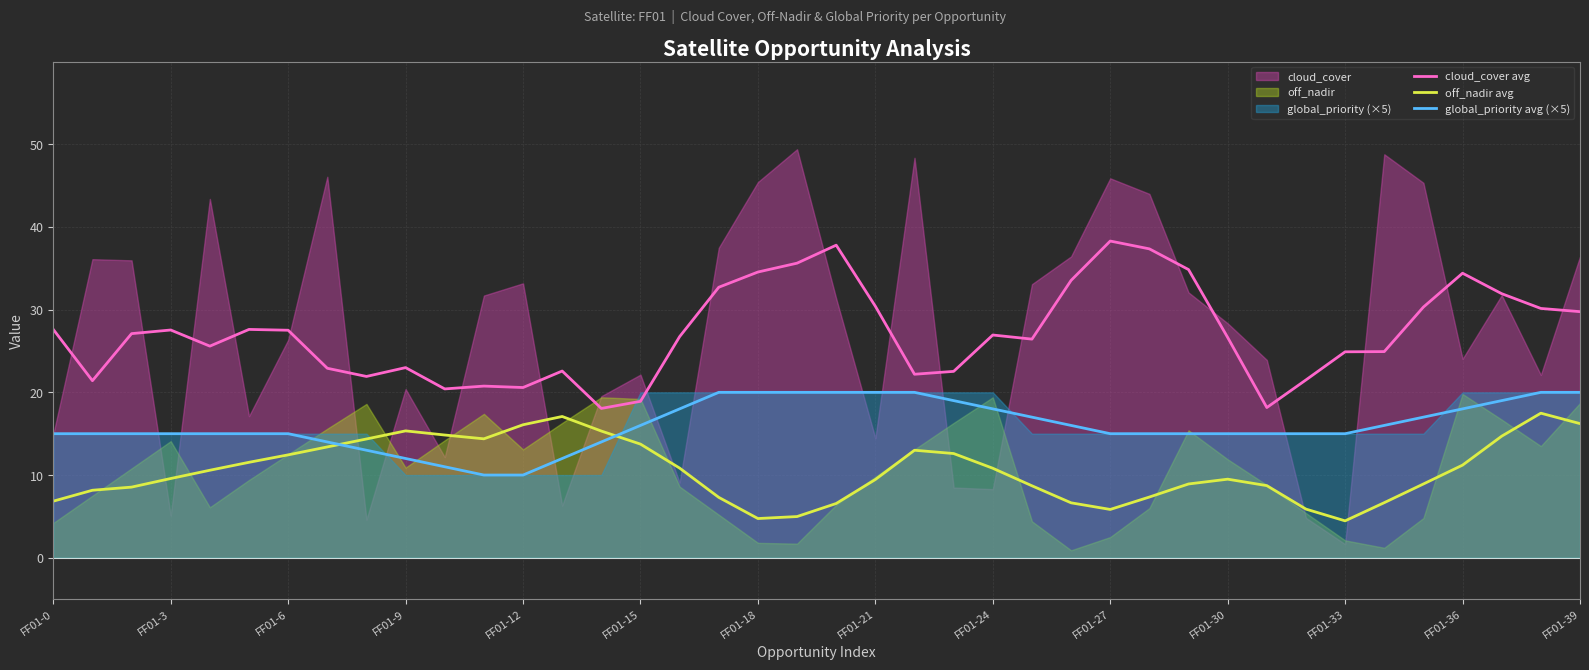

The off_nadir avg series shows 18.1 at 16. True or false?

False